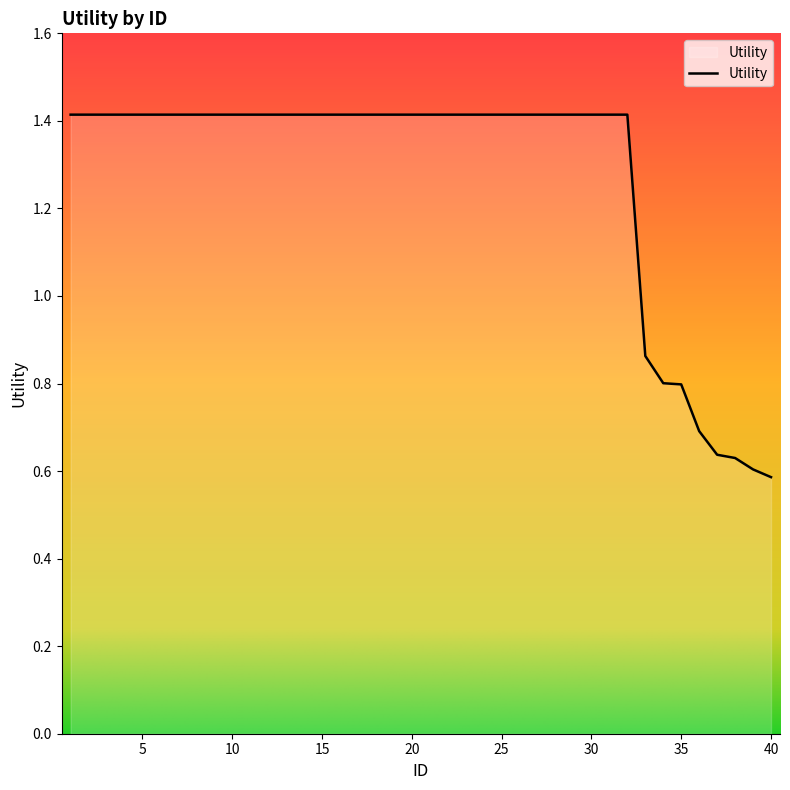

How many values are between 1 and 2?

32